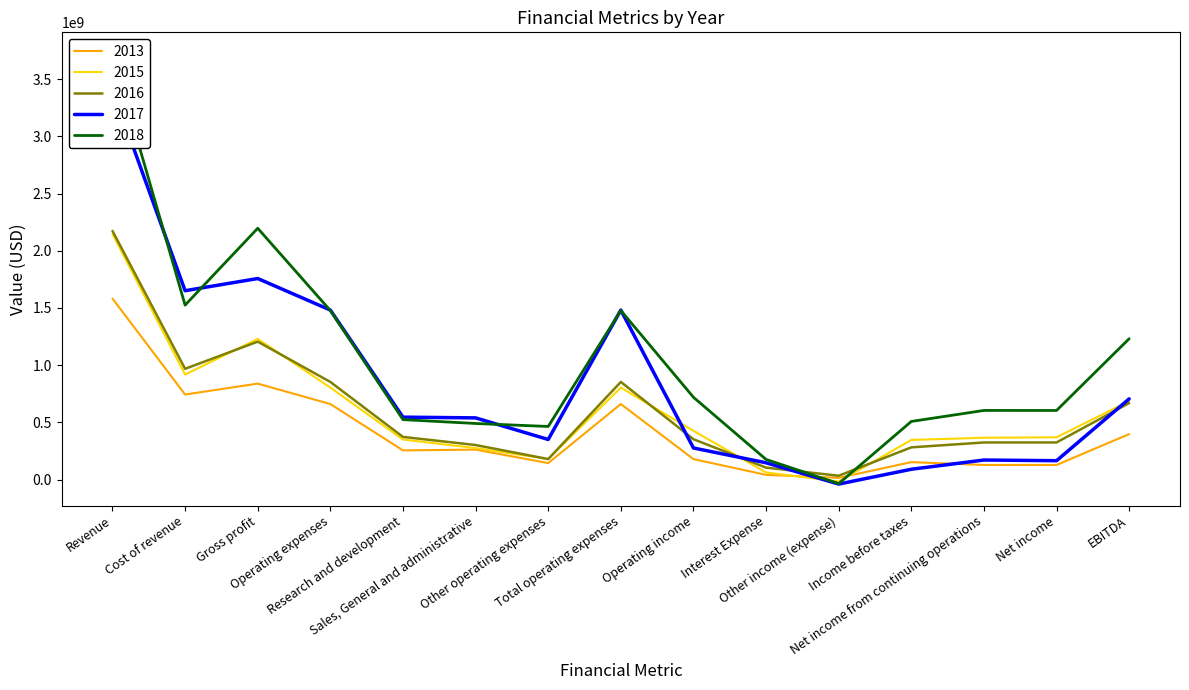

Rank the series at Sales, General and administrative from lowest to highest value.

2013, 2015, 2016, 2018, 2017